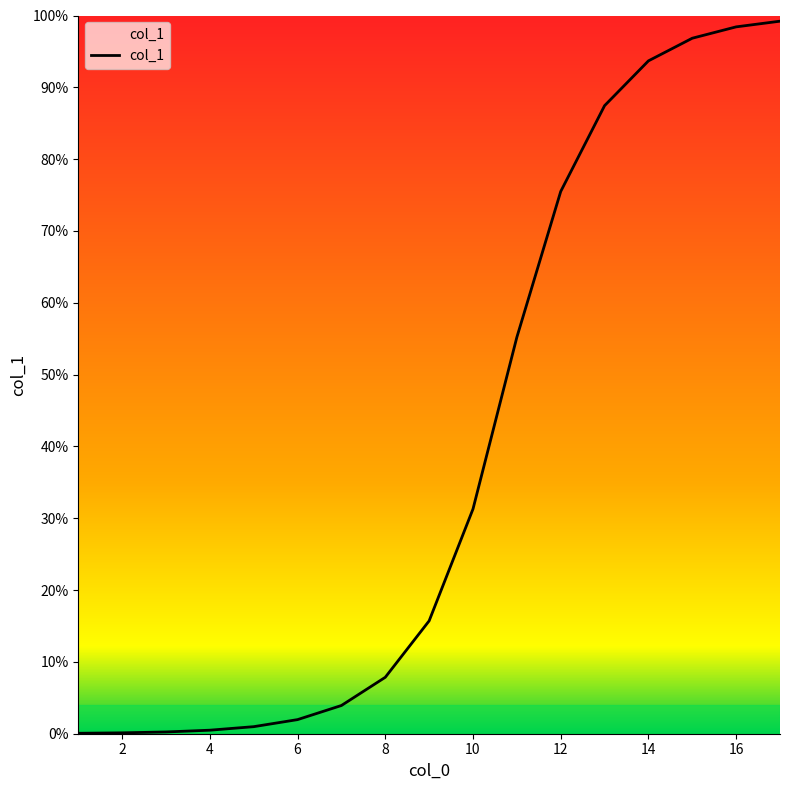

Does the chart display data point markers on the line(s)?

No